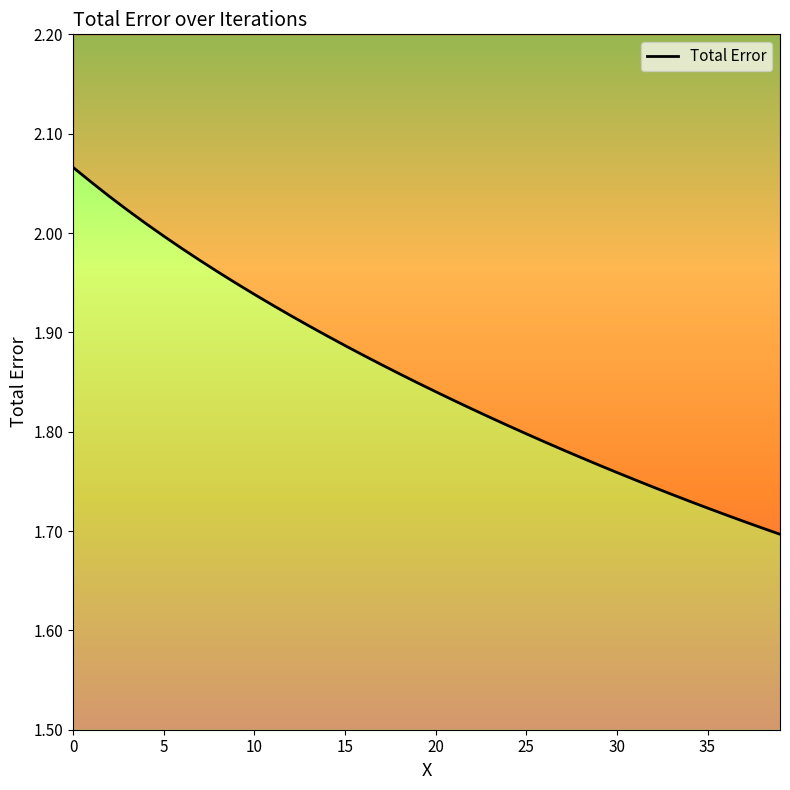

Reading left to right, extract all data points from this chart.

2.1	2.1	2.0	2.0	2.0	2.0	2.0	2.0	2.0	1.9	1.9	1.9	1.9	1.9	1.9	1.9	1.9	1.9	1.9	1.8	1.8	1.8	1.8	1.8	1.8	1.8	1.8	1.8	1.8	1.8	1.8	1.8	1.7	1.7	1.7	1.7	1.7	1.7	1.7	1.7